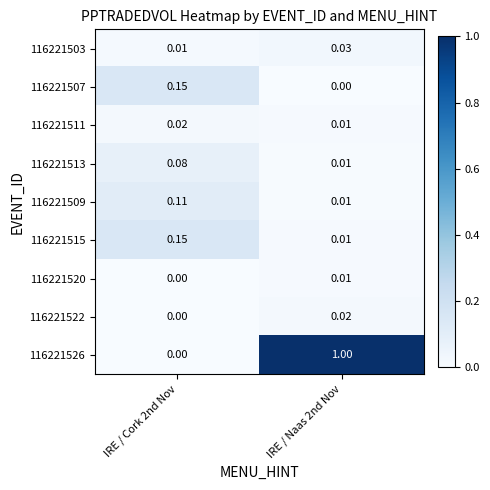

Is the value of 116221522 at IRE / Naas 2nd Nov greater than the value of 116221513 at IRE / Cork 2nd Nov?

No